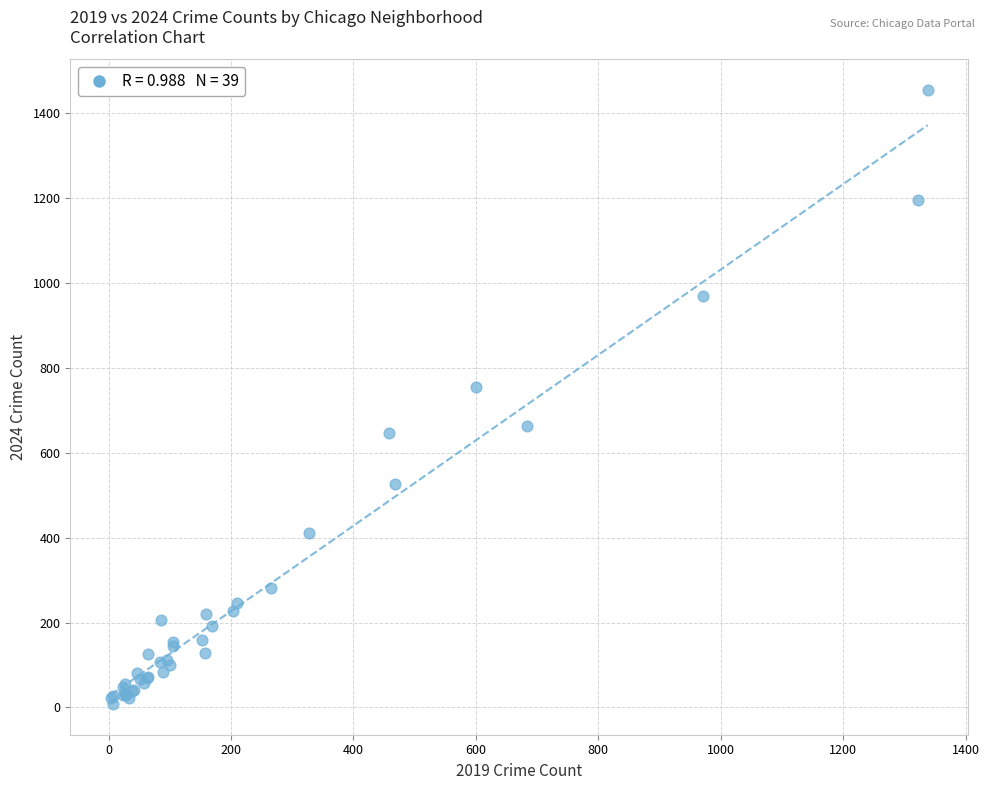

What Y value in the scatter plot is closest to 731?

754